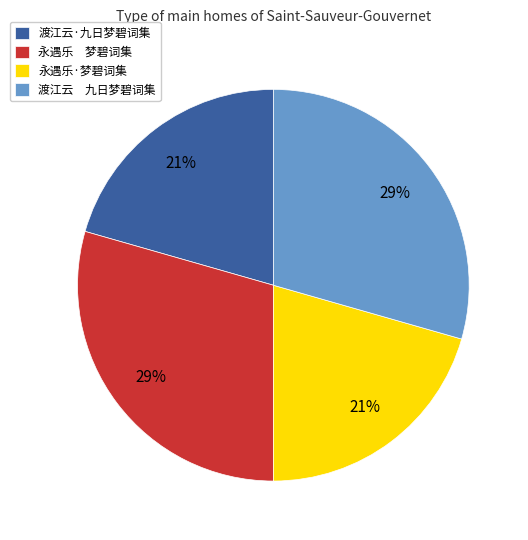

Which has a higher value, 渡江云·九日梦碧词集 or 永遇乐 梦碧词集?

永遇乐 梦碧词集